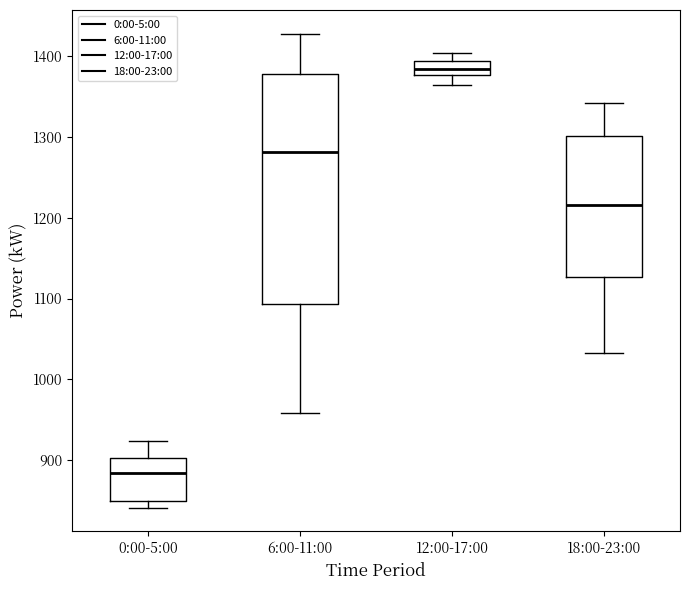

Reading left to right, transcribe this box plot: for each box, give where its median line is, the range the box spans, and where its two whiskers end, as read against the y-axis. The values are not printed on the chart, so give them approximately, as read against the axis.

0:00-5:00: median 880, box 850 to 900, whiskers 840 to 920
6:00-11:00: median 1280, box 1090 to 1380, whiskers 960 to 1430
12:00-17:00: median 1380 (inside the box), box 1380 to 1390, whiskers 1370 to 1400
18:00-23:00: median 1220, box 1130 to 1300, whiskers 1030 to 1340